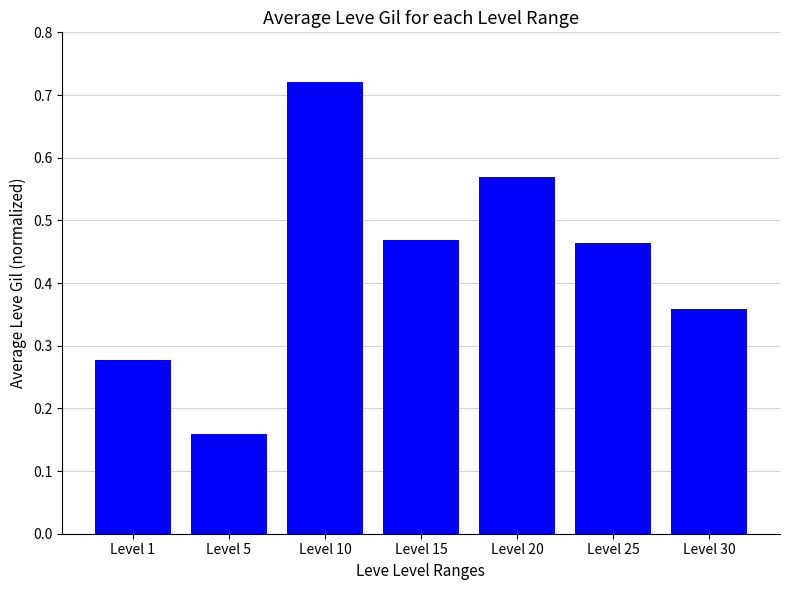

Is it true that the value at Level 10 is 1.1?

False